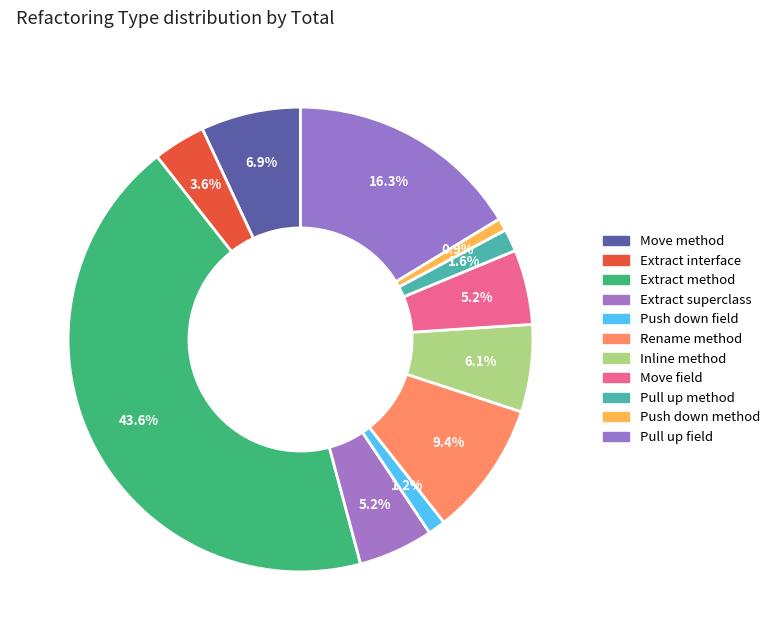

How many segments does this pie chart have?

11